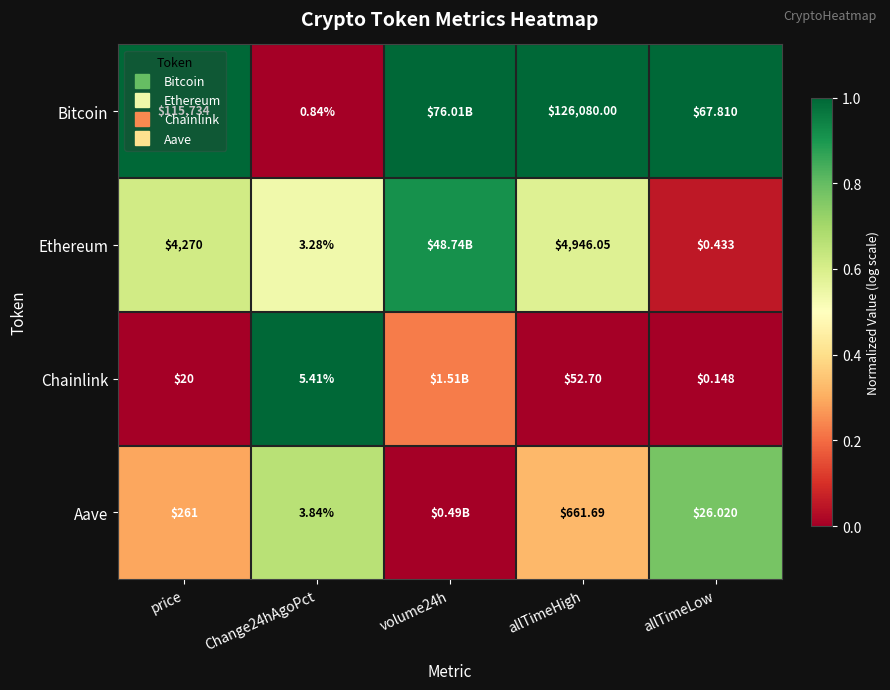

Which category has the lowest value in the Bitcoin series?

Change24hAgoPct